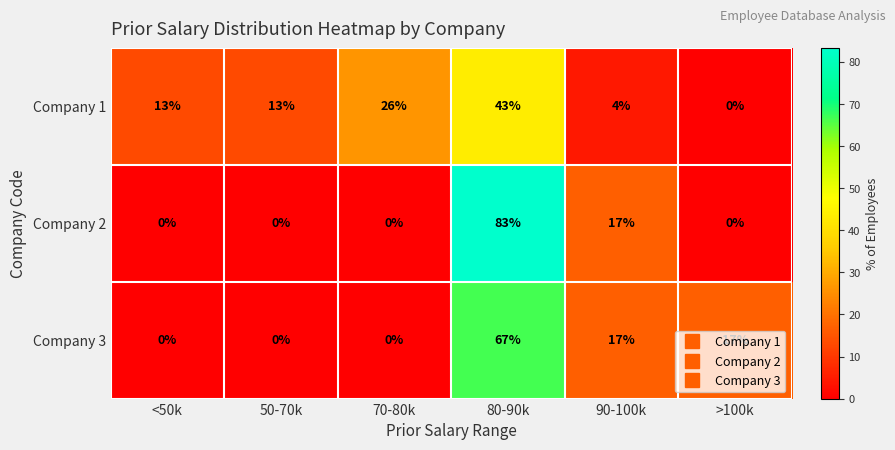

What is the difference between the Company 2 values at 50-70k and 80-90k?

83